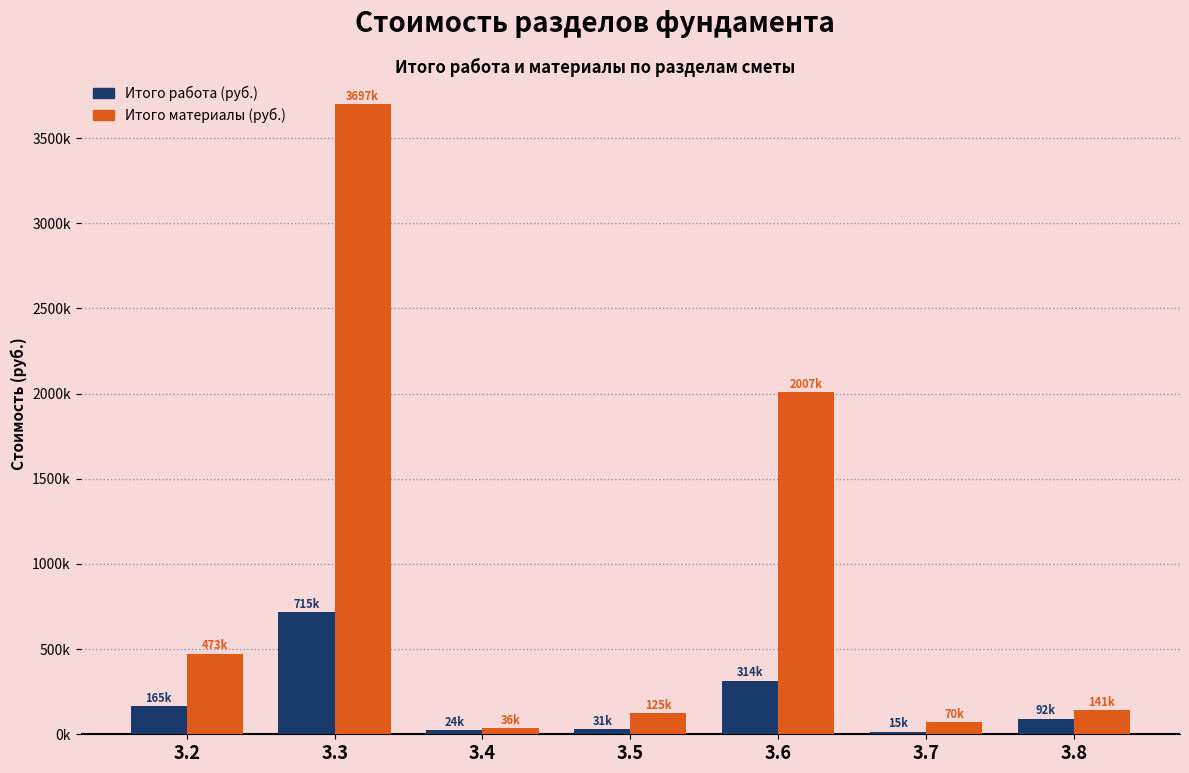

What is the difference between the highest and lowest values at 3.2?

307682.1